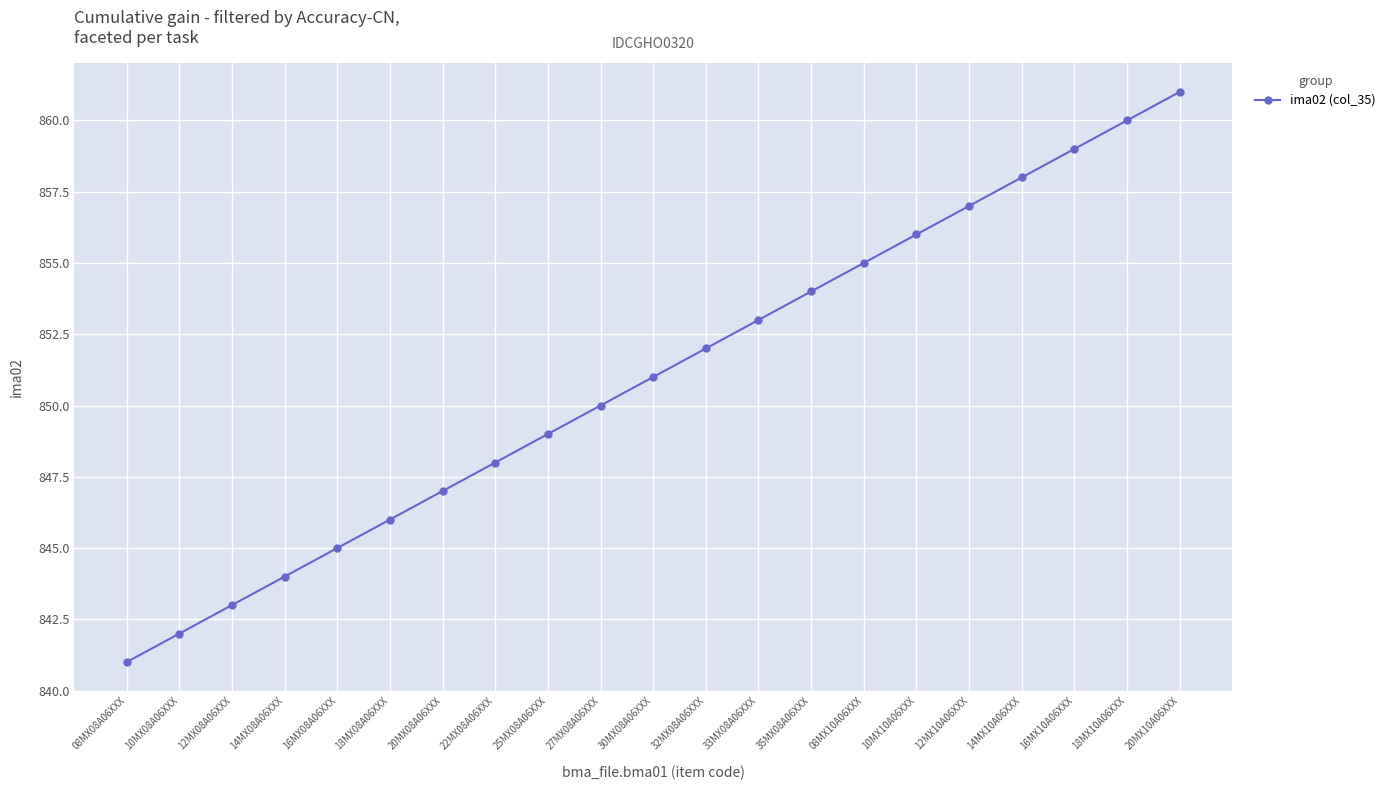

How many lines are shown in the chart?

1